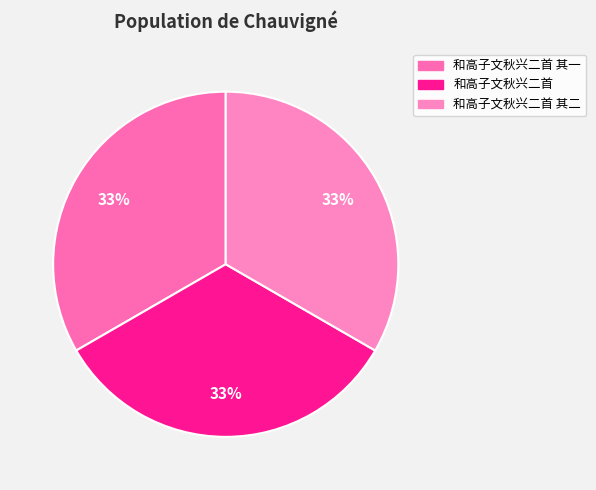

How many slices are in this pie chart?

3